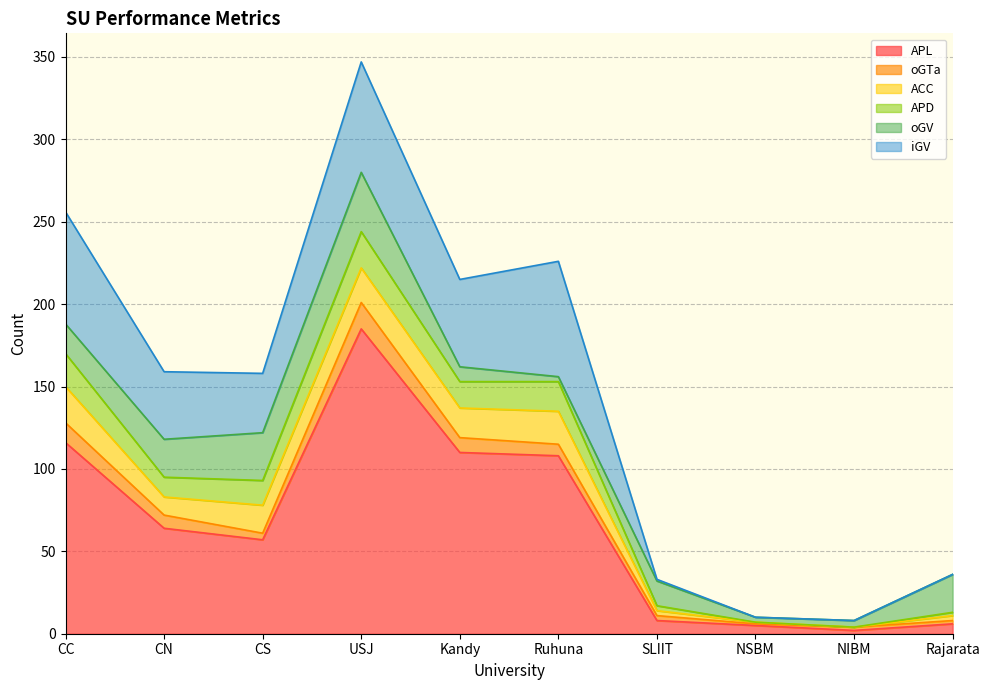

True or false: ACC and APL intersect in this chart.

False